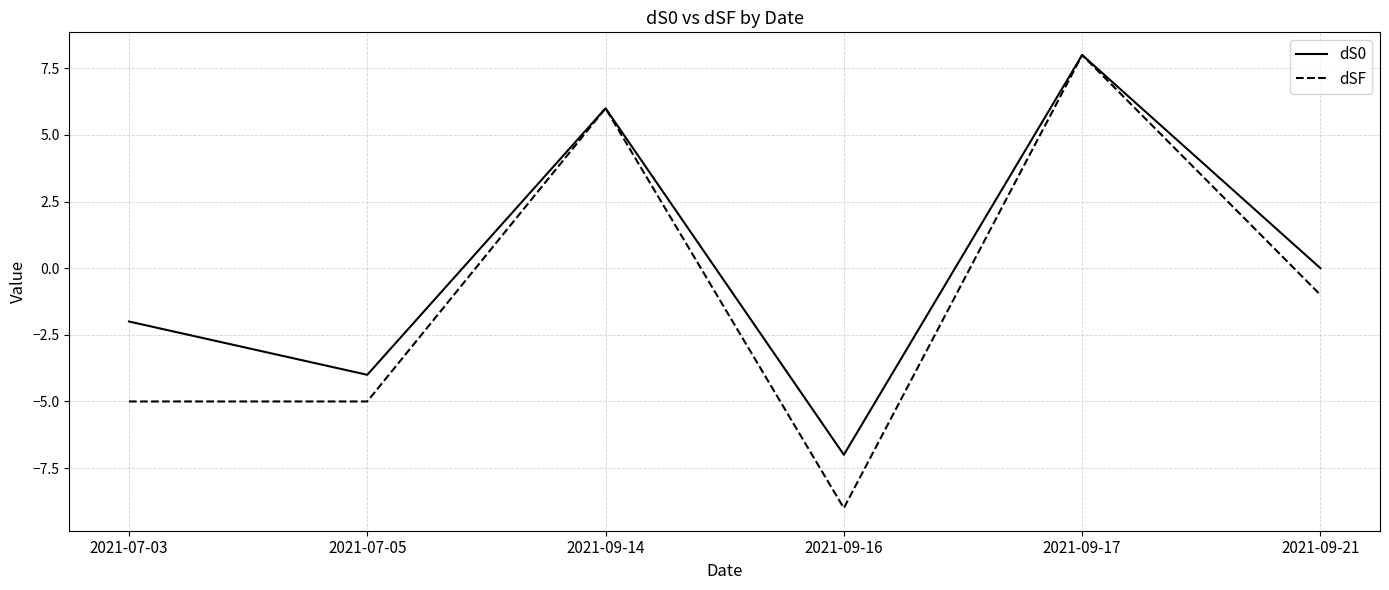

What is the sum of the dSF values at 2021-07-05 and 2021-09-17?

3